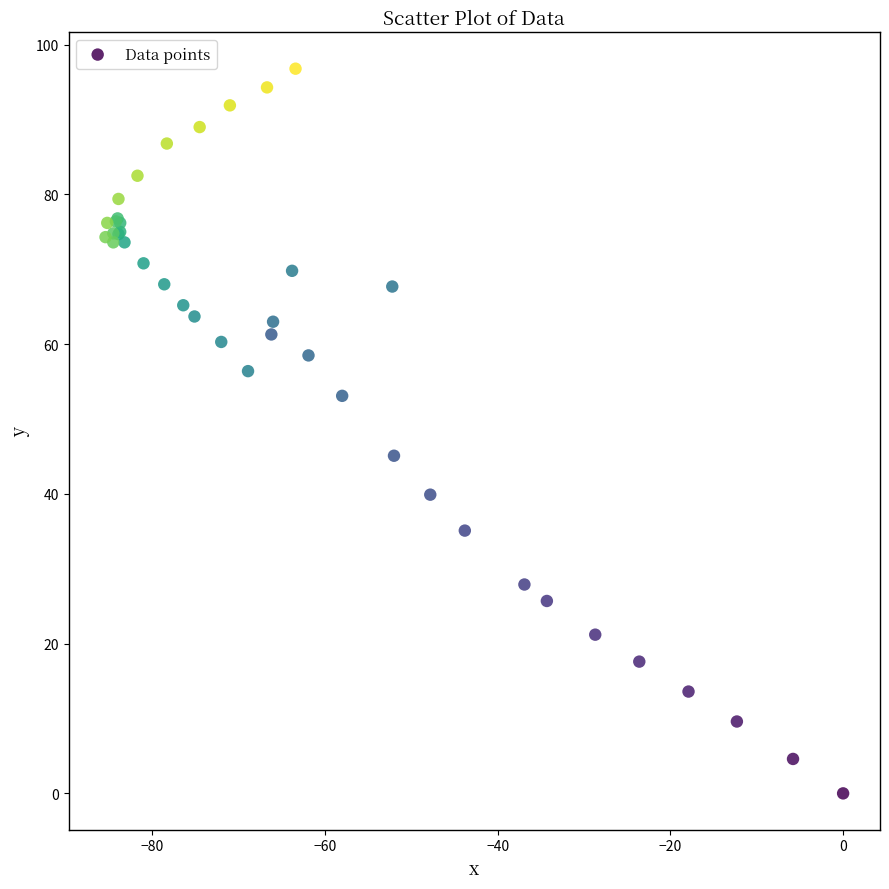

What Y value in the scatter plot is closest to 48?

45.1